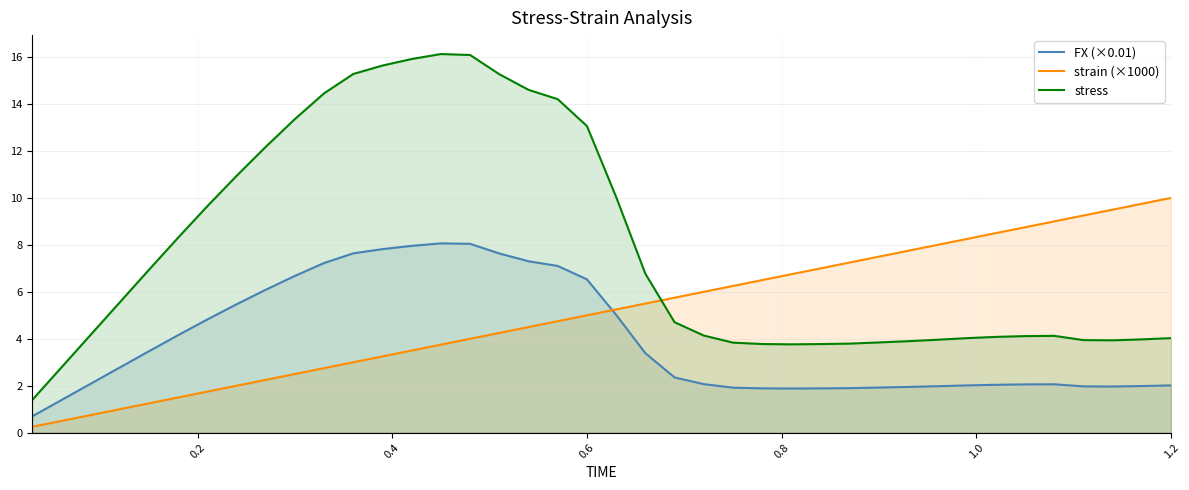

Which series has the largest total across all categories?

stress